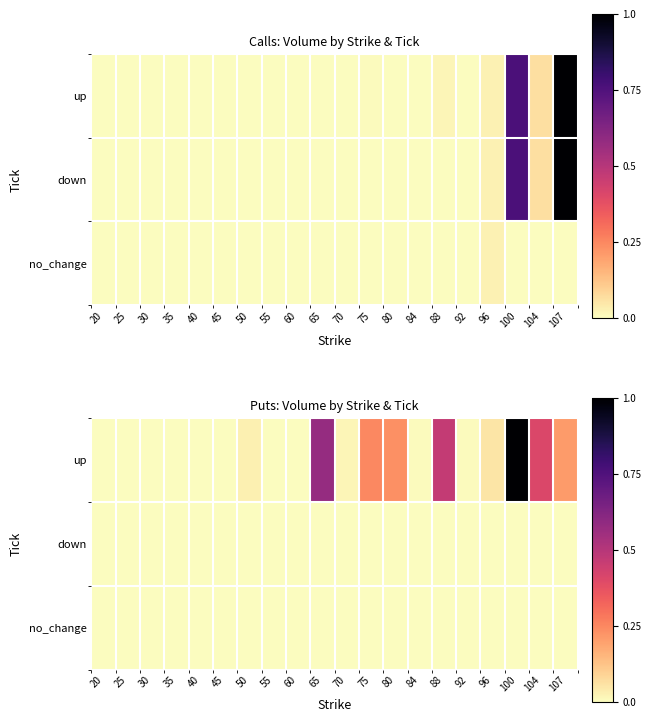

What is the spread (max minus min) of values at 100?

1.0